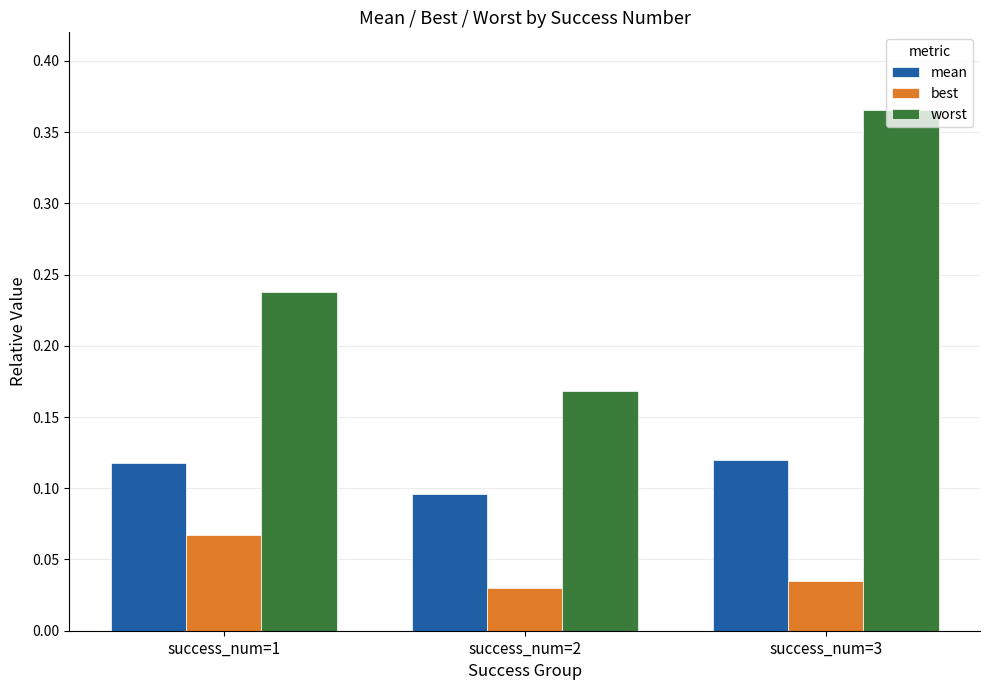

True or false: worst has a value of 0.5 at success_num=3.

False